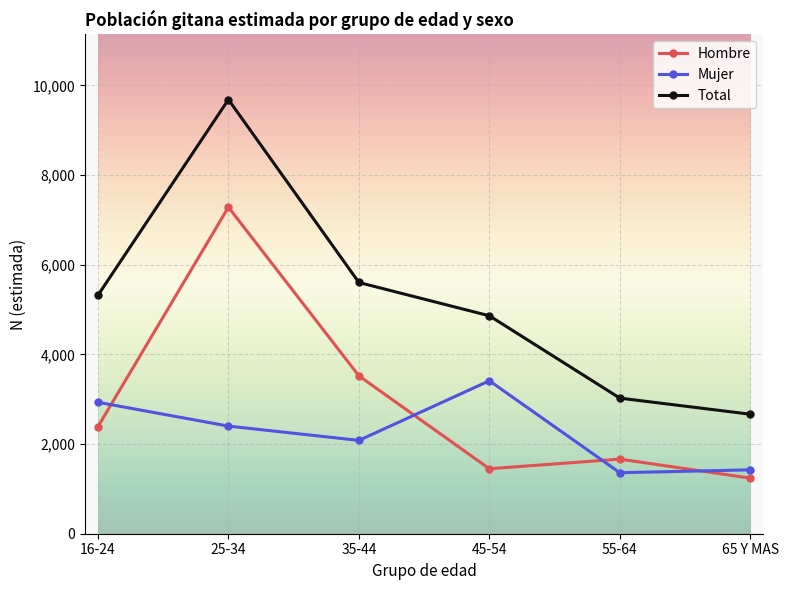

At which category is the sum across all series the highest?

25-34